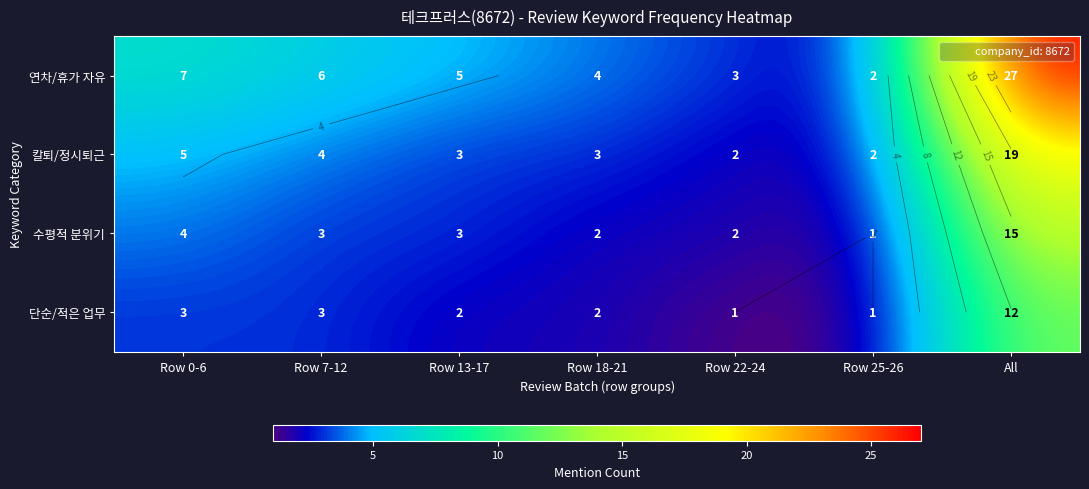

The 칼퇴/정시퇴근 series shows 19 at All. True or false?

True